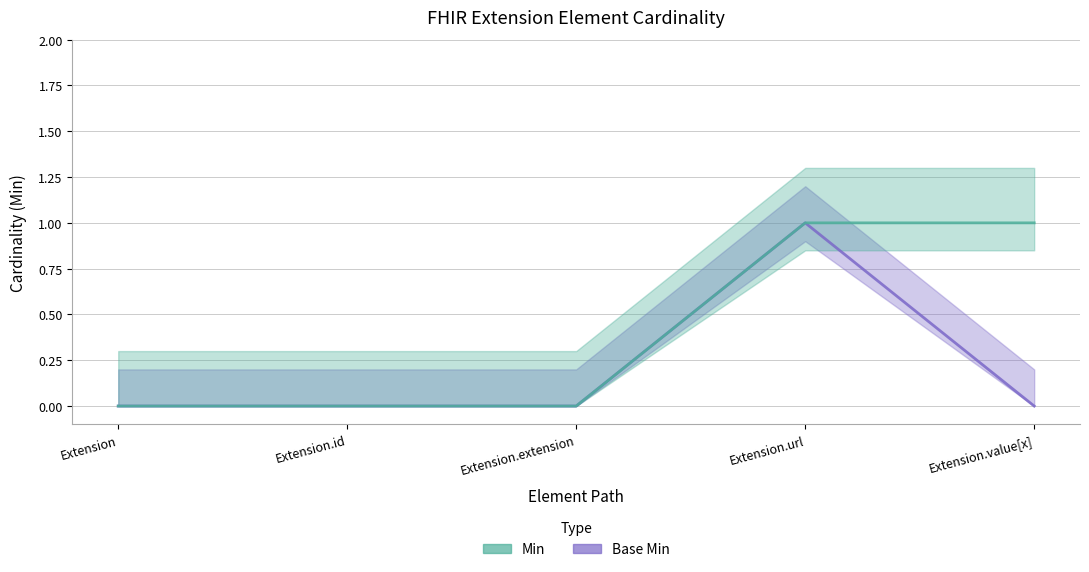

True or false: Base Min and Min cross at least once.

False